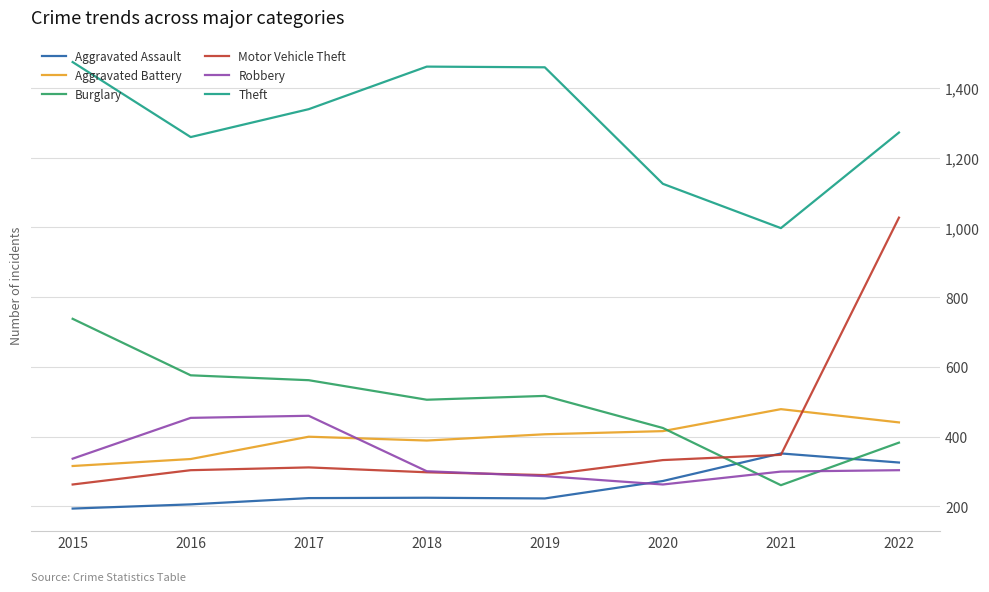

True or false: Burglary and Theft intersect in this chart.

False